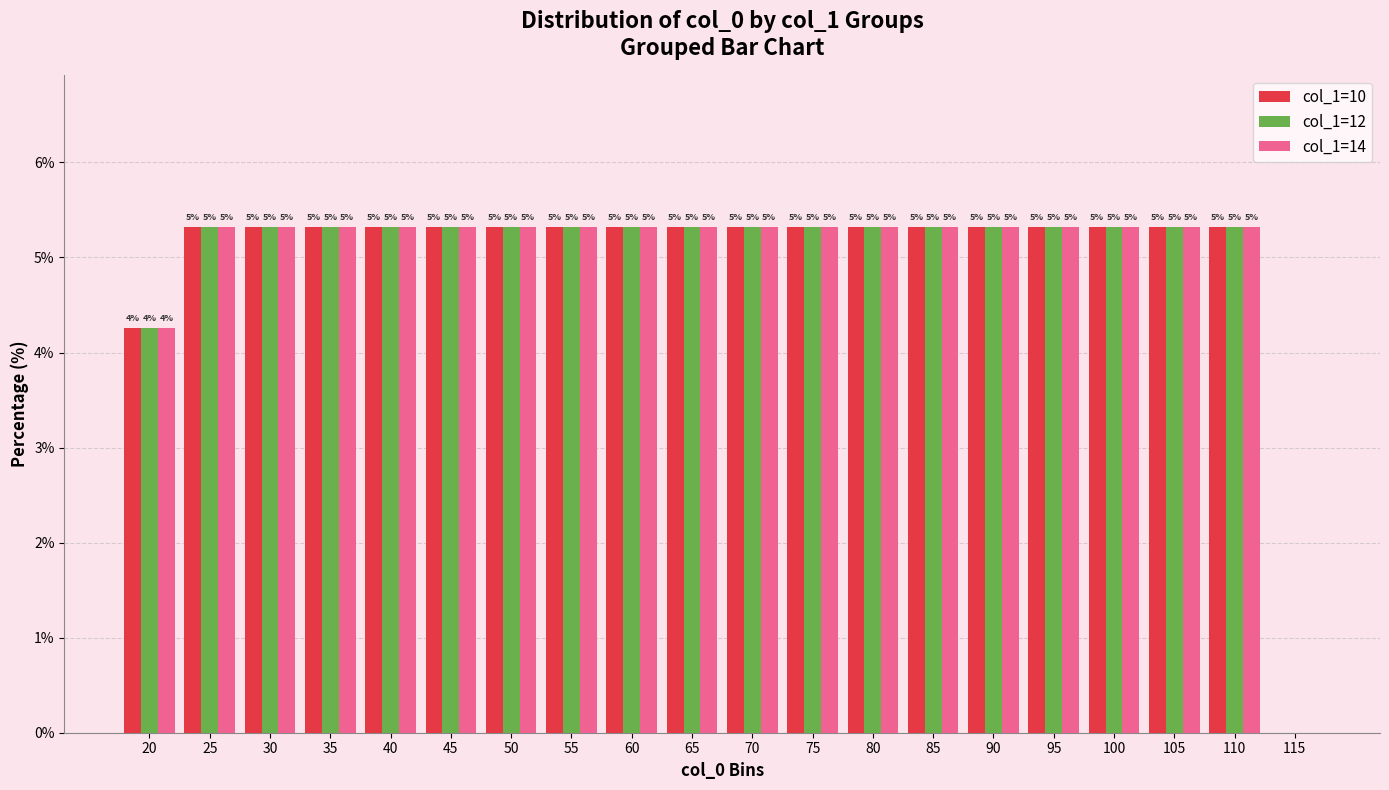

Are the bars grouped side by side (vs. stacked)?

Yes